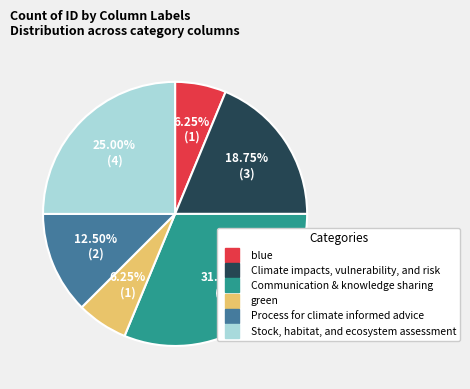

To the nearest percent, what percentage of the pie is Stock, habitat, and ecosystem assessment?

25%